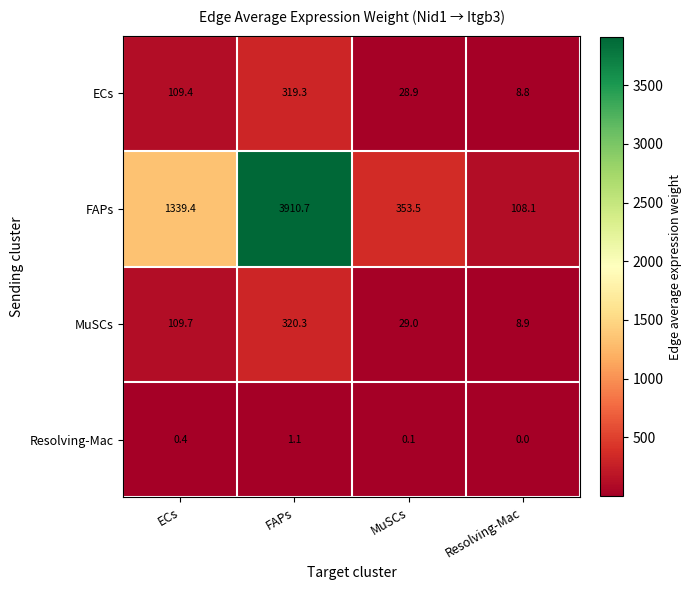

Rank the series at MuSCs from highest to lowest value.

FAPs, MuSCs, ECs, Resolving-Mac